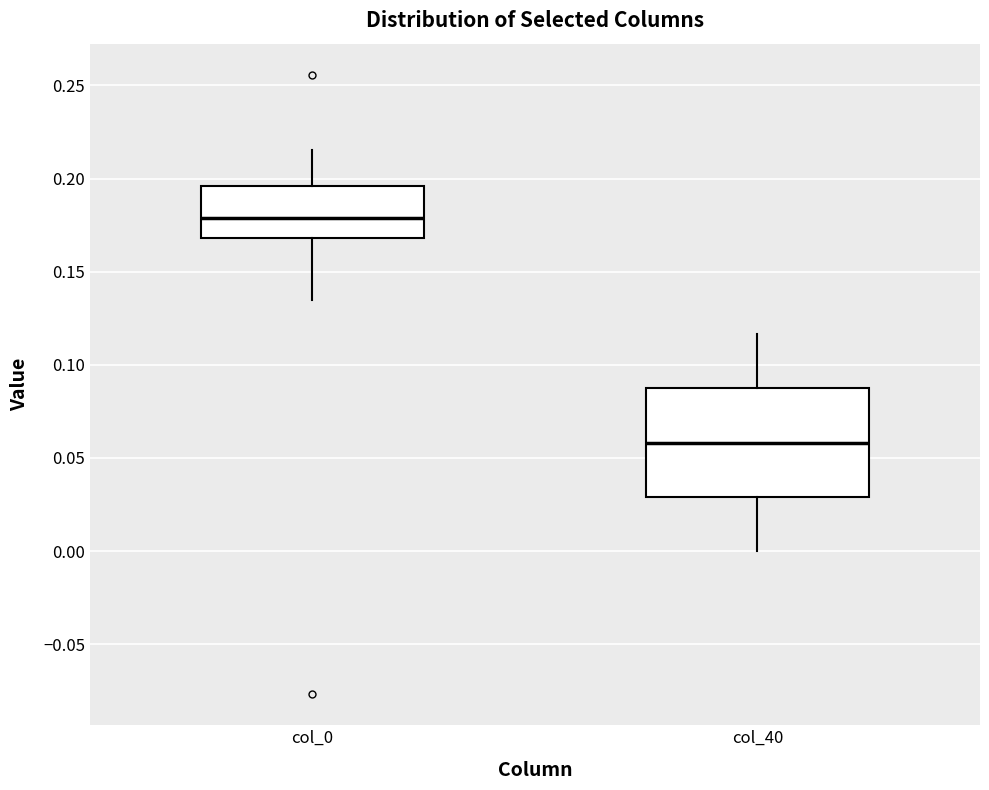

Reading left to right, transcribe this box plot: for each box, give where its median line is, the range the box spans, and where its two whiskers end, as read against the y-axis. The values are not printed on the chart, so give them approximately, as read against the axis.

col_0: median 0.180, box 0.170 to 0.195, whiskers 0.135 to 0.215
col_40: median 0.060, box 0.030 to 0.085, whiskers 0.000 to 0.115